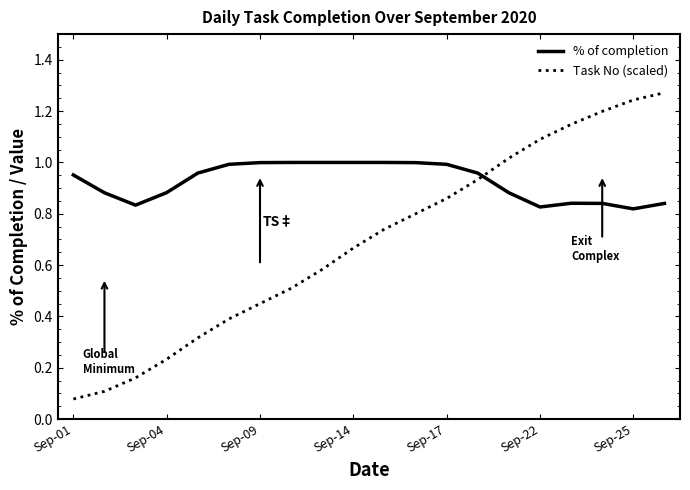

Count the number of data series in this chart.

2